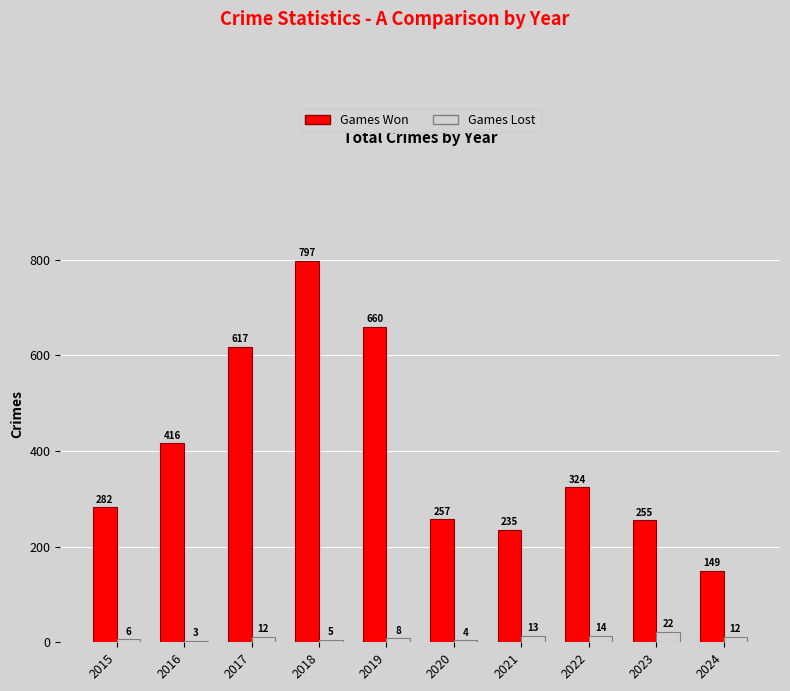

How many distinct data groups are displayed?

2